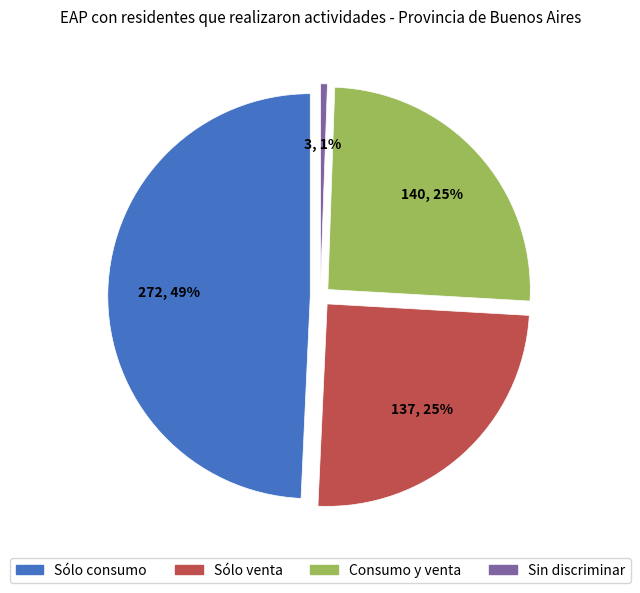

Which slice is the smallest?

Sin discriminar